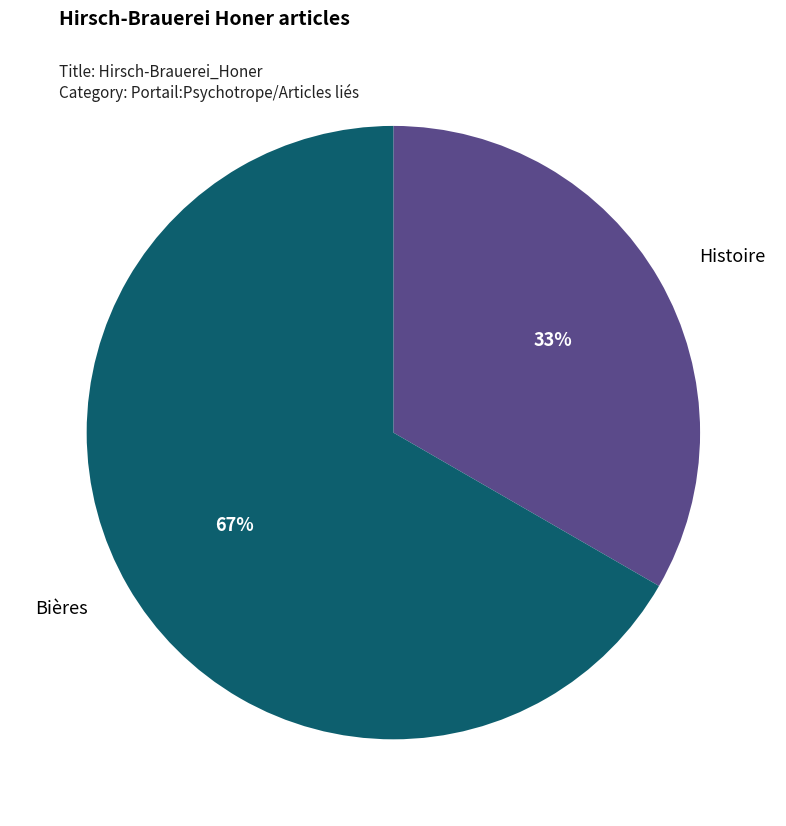

Which category accounts for the majority?

Bières